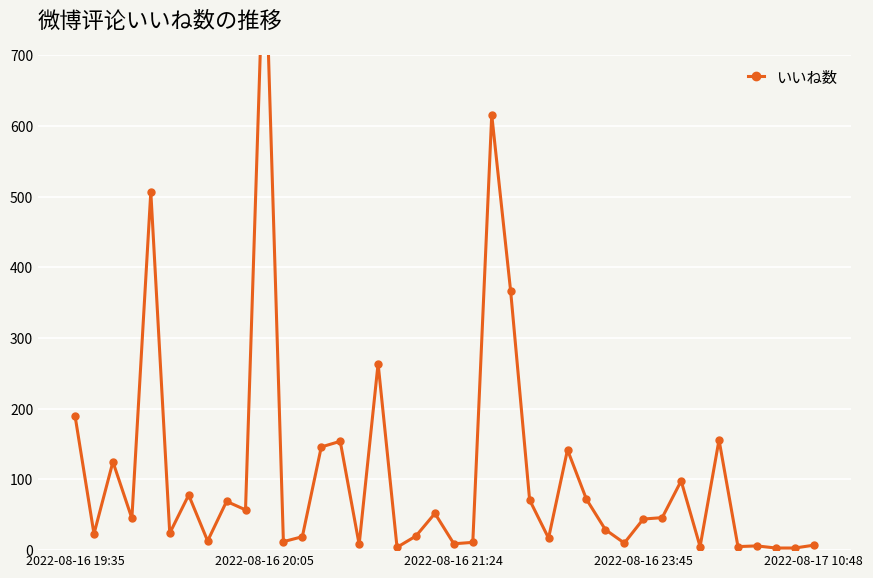

True or false: the data shows 7 at 2022-08-17 10:48.

True